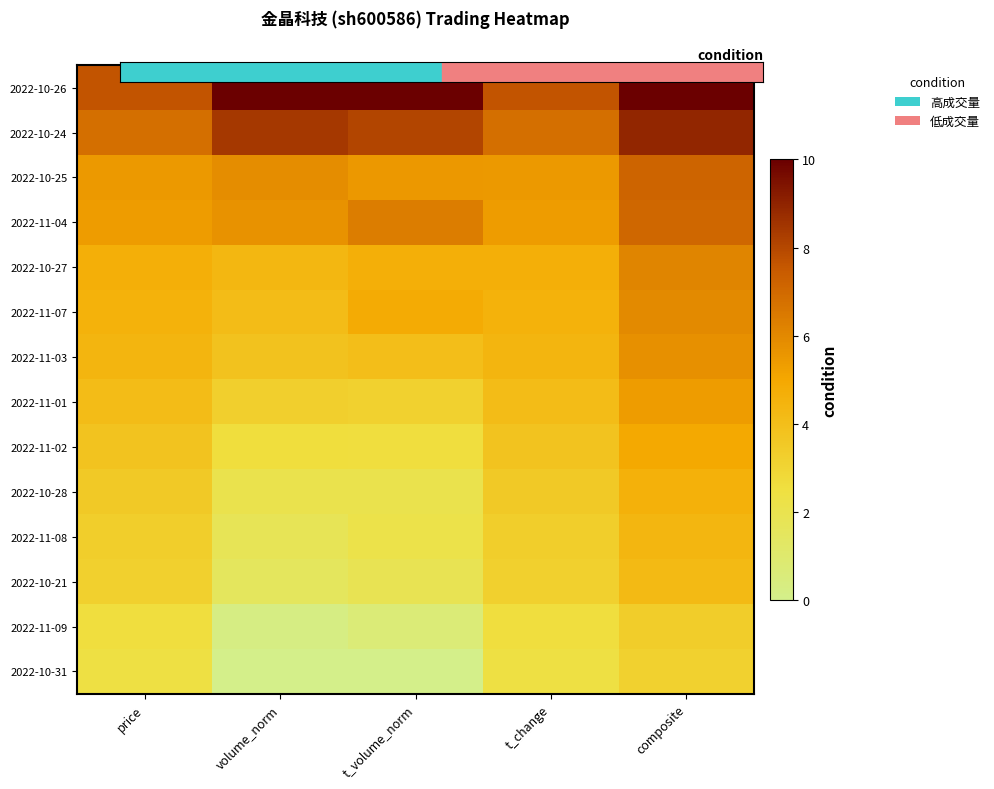

What is the total value across all series at t_volume_norm?

55.8